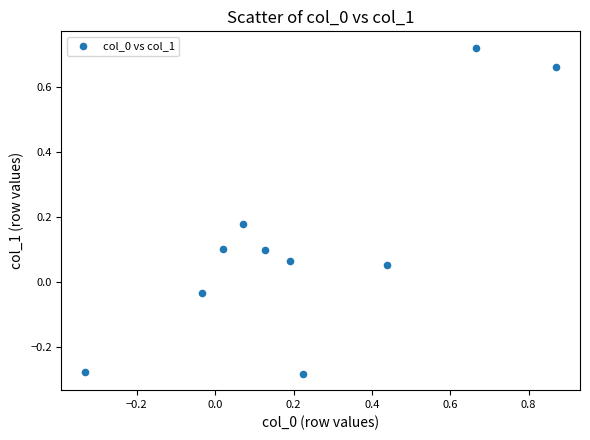

What is the range of X values (max minus min)?

1.2